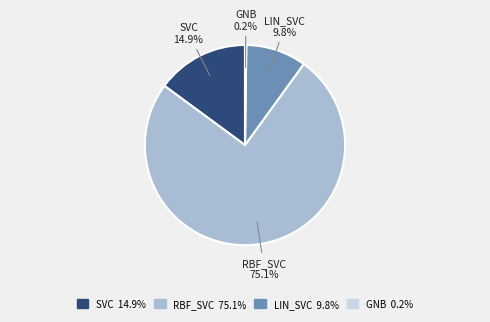

Does any single category account for the majority?

Yes